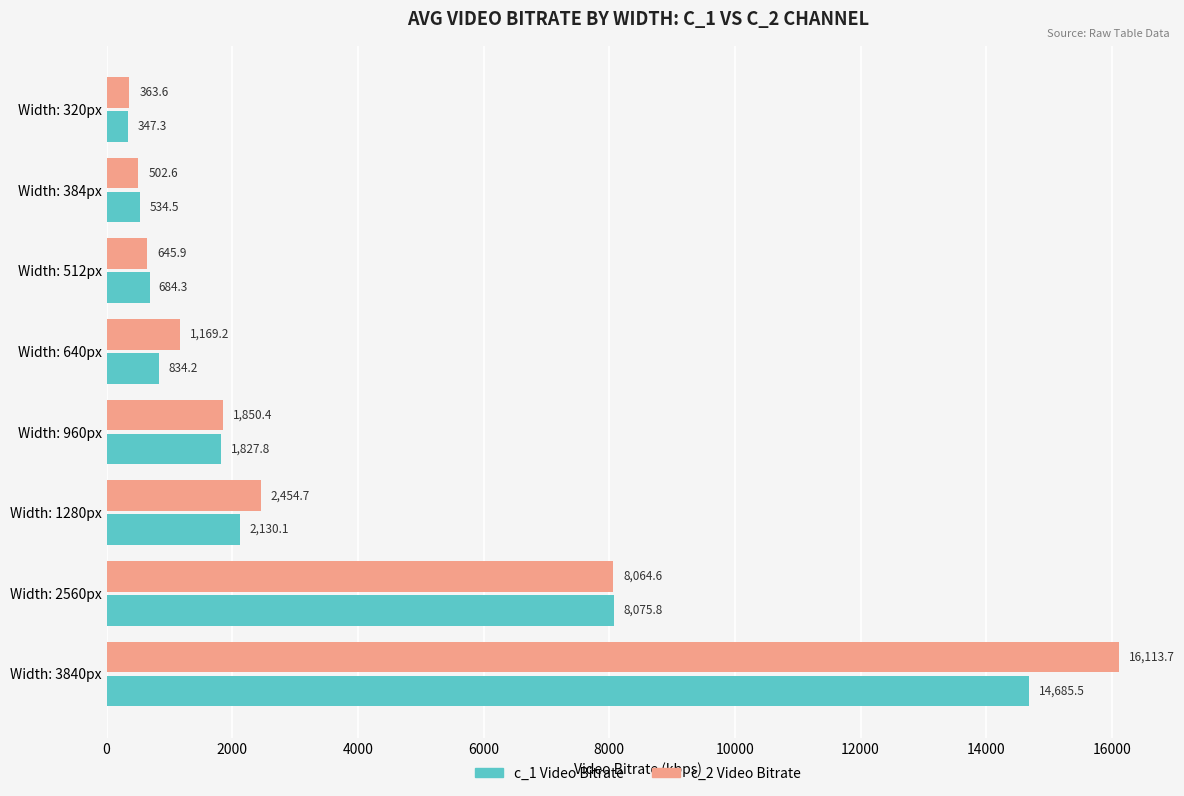

What is the spread (max minus min) of values at Width: 960px?

22.6